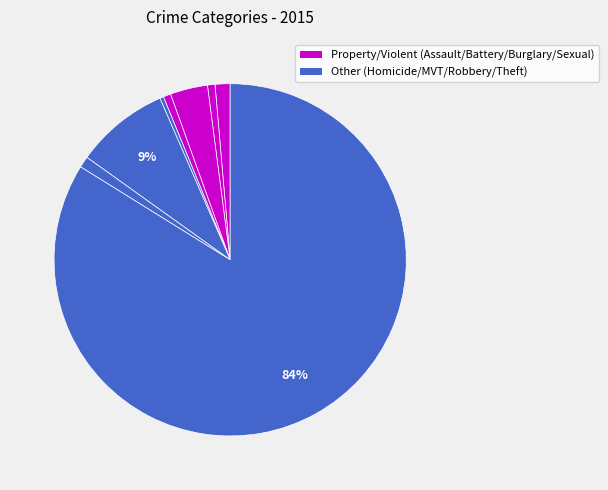

Count the number of slices in the pie.

8